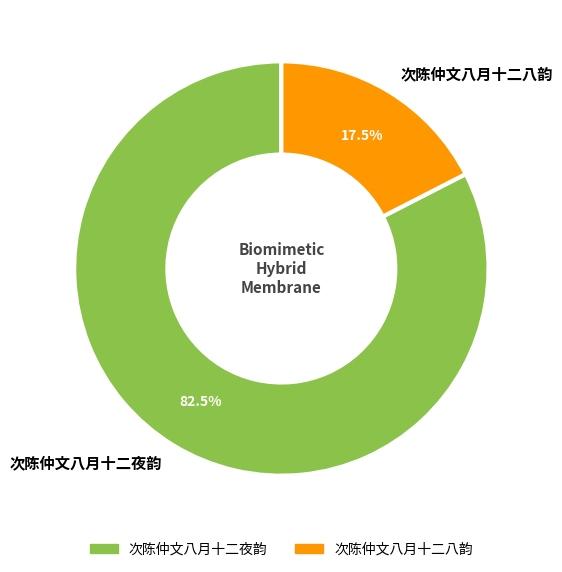

Is there a majority slice in this chart?

Yes